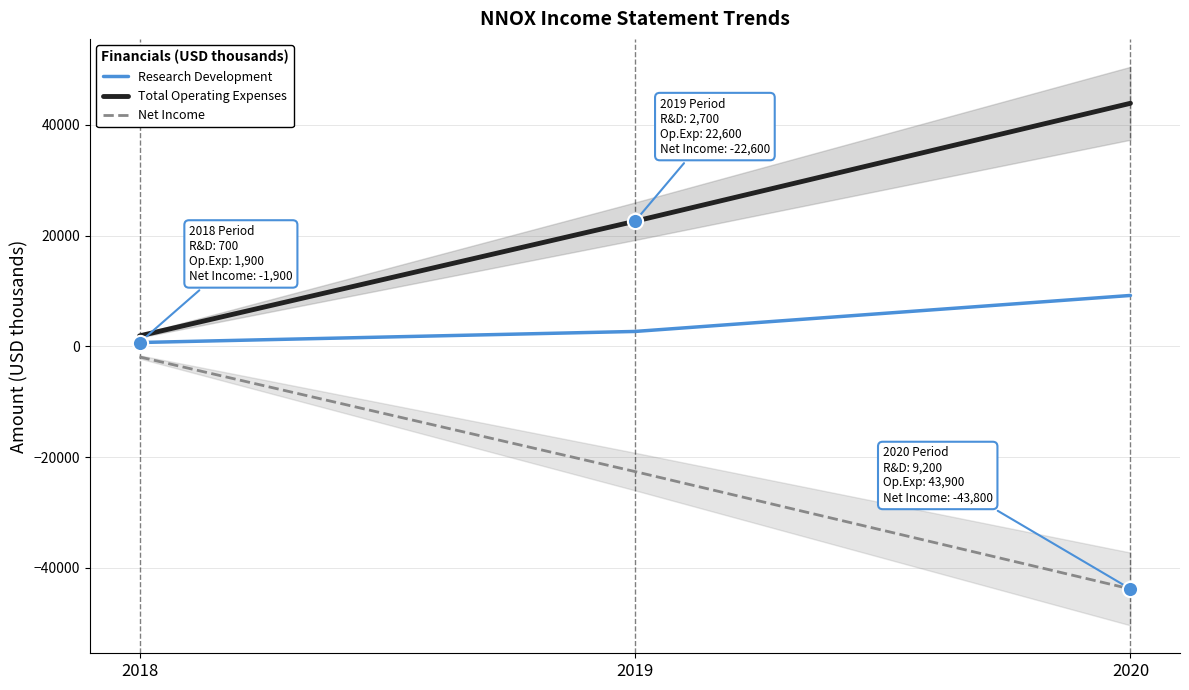

What are all the series names shown in the legend?

Research Development, Total Operating Expenses, Net Income